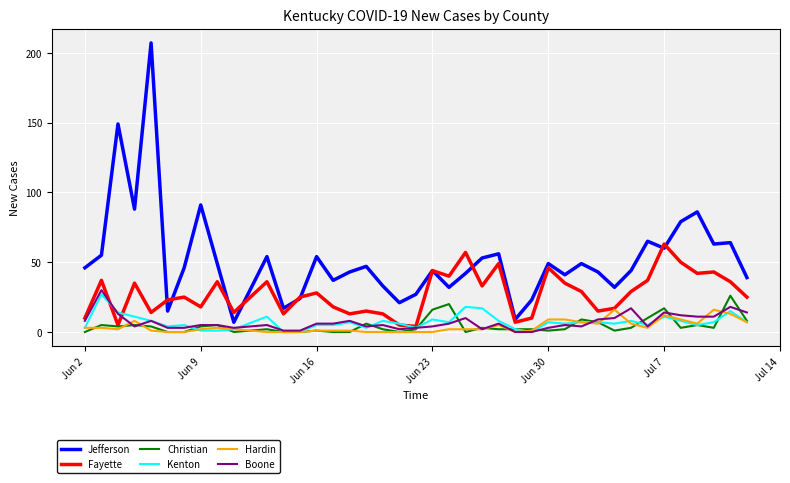

True or false: Christian and Jefferson cross at least once.

False